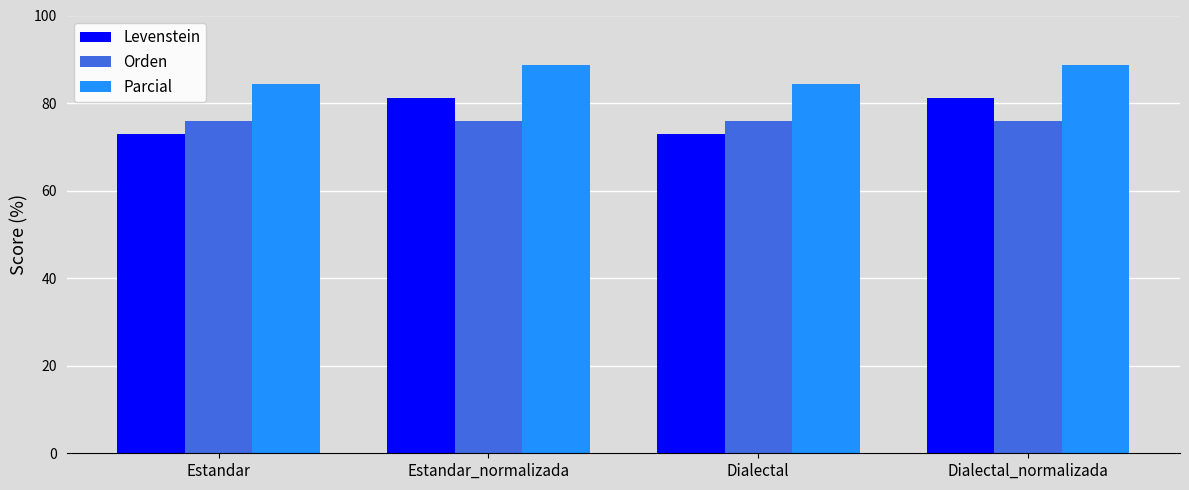

Which series has the largest total across all categories?

Parcial